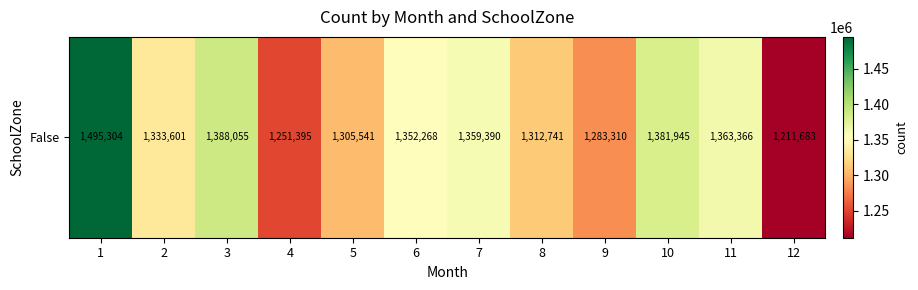

Reading left to right, extract all data points from this chart.

1=1495304	2=1333601	3=1388055	4=1251395	5=1305541	6=1352268	7=1359390	8=1312741	9=1283310	10=1381945	11=1363366	12=1211683